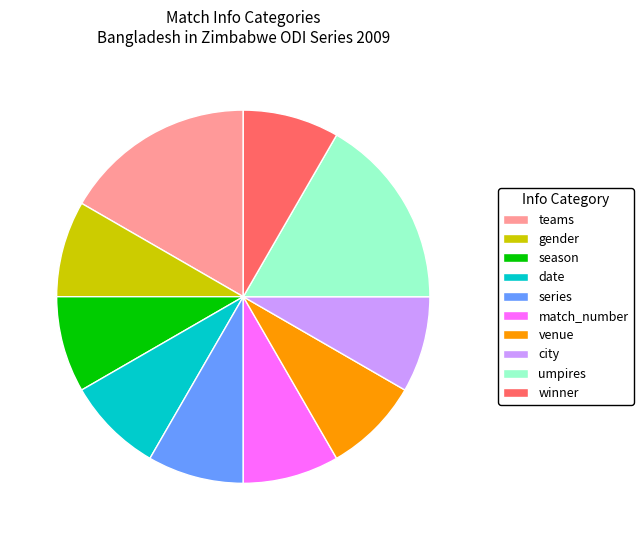

Is there any slice that represents more than half of the pie?

No